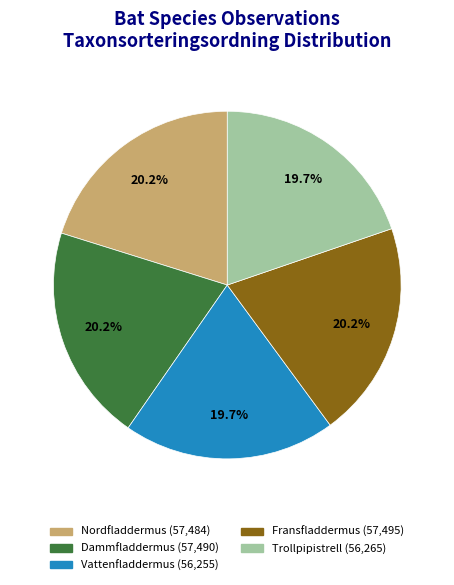

Approximately how many times larger is the value at Vattenfladdermus compared to Fransfladdermus?

1.0